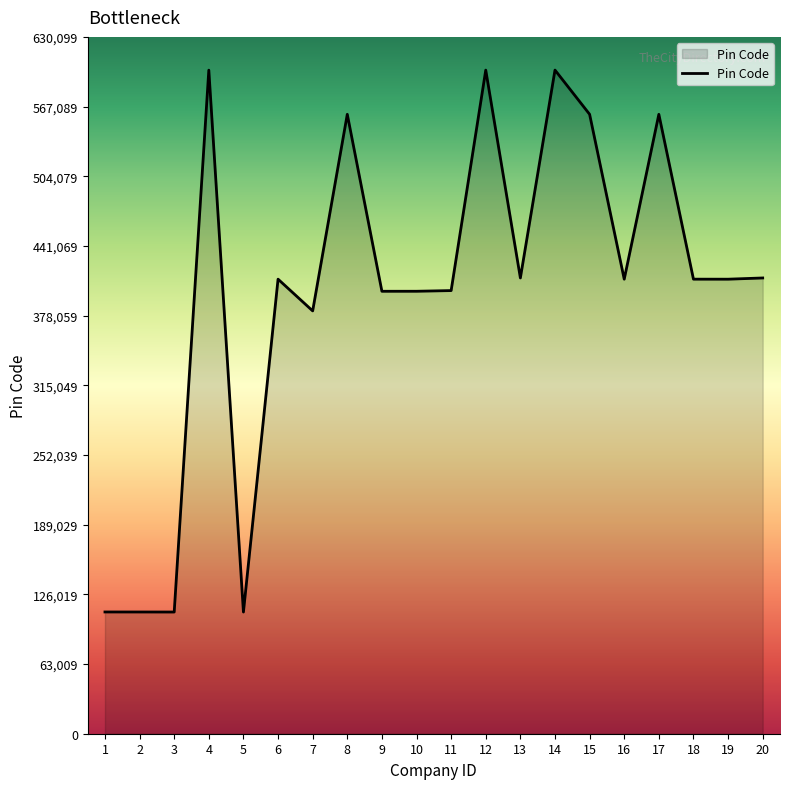

What is the ratio of the value at 8 to the value at 2?

5.1